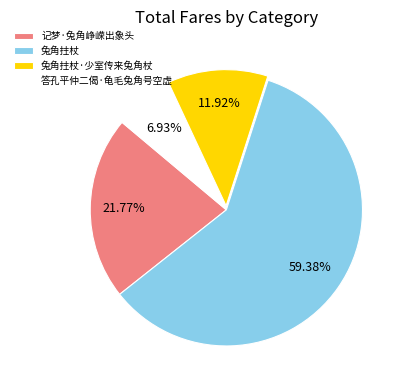

Between 记梦·兔角峥嵘出象头 and 兔角拄杖, which is larger?

兔角拄杖